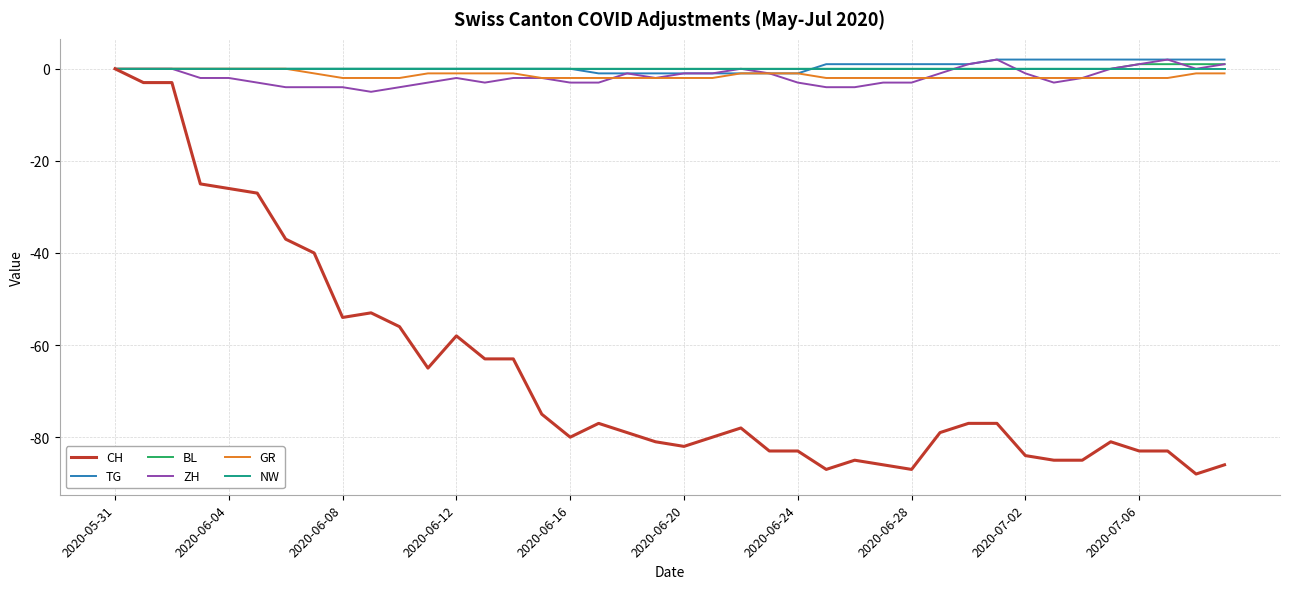

Which series has the largest range (max minus min)?

CH